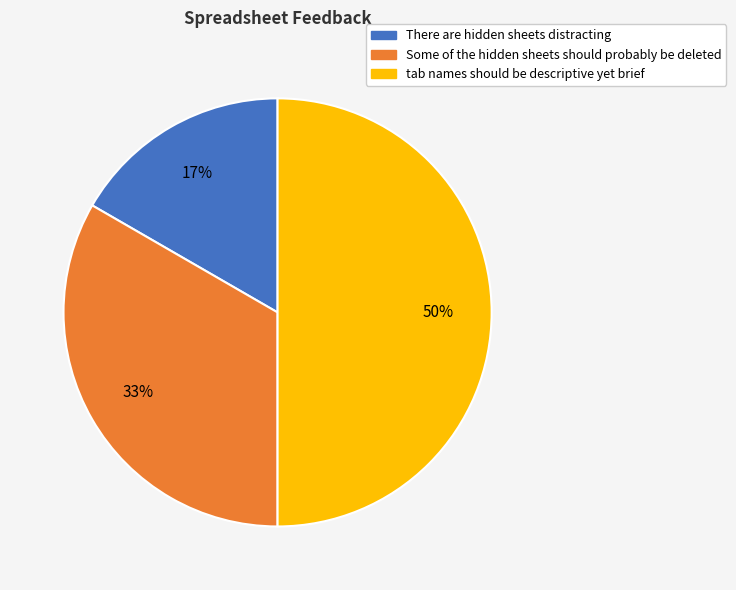

Is the sum of tab names should be descriptive yet brief and Some of the hidden sheets should probably be deleted greater than half?

Yes